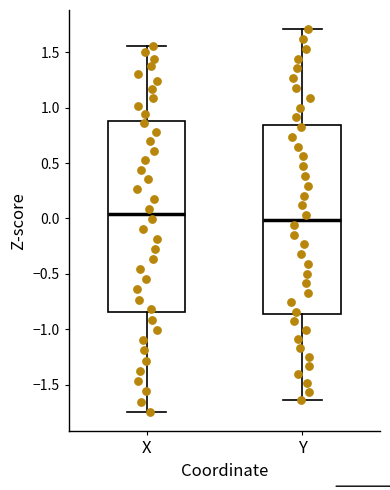

Where is the upper edge of the box for Y on the y-axis? The values are not printed on the chart, so give them approximately, as read against the axis.

0.85